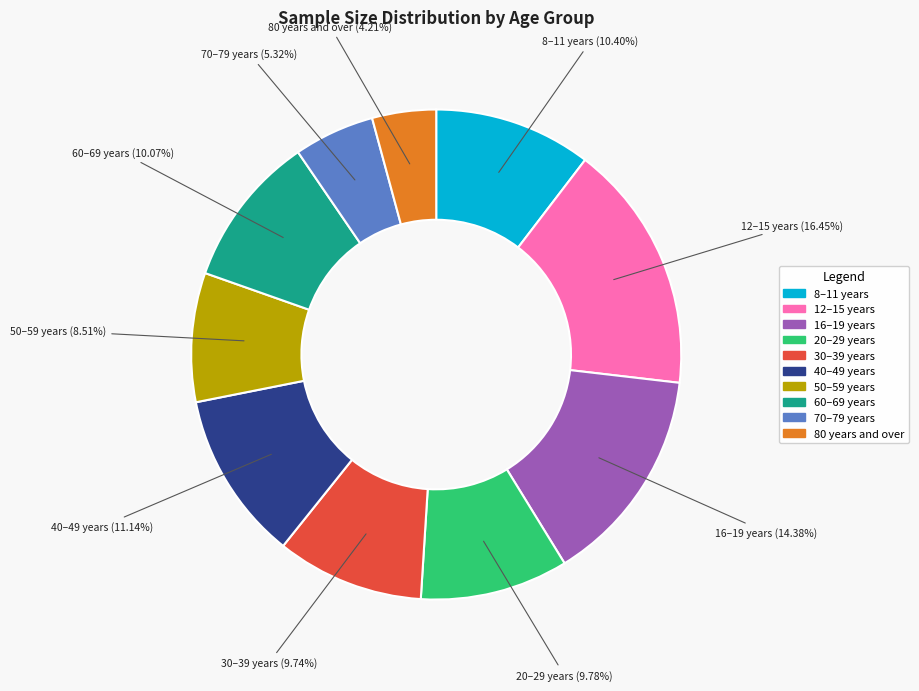

Combined, do 16–19 years and 8–11 years account for over 50%?

No